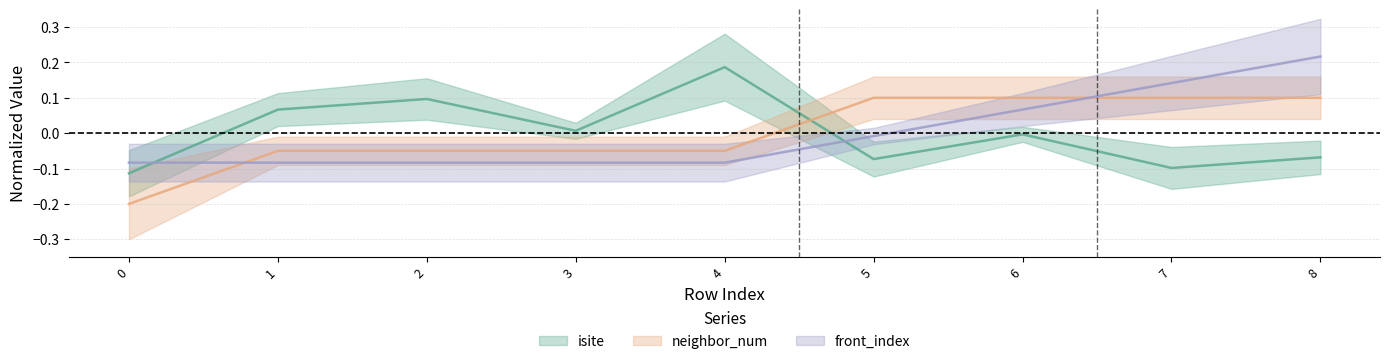

Between 6 and 1, which is larger?

1